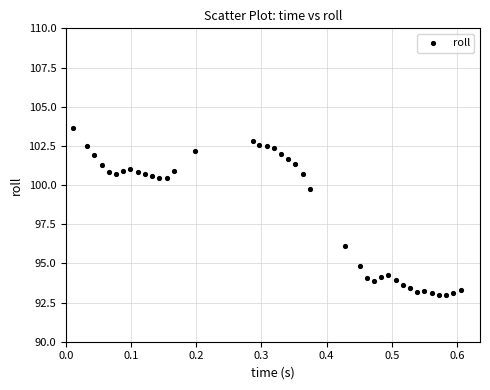

What is the range of Y values (max minus min)?

10.6